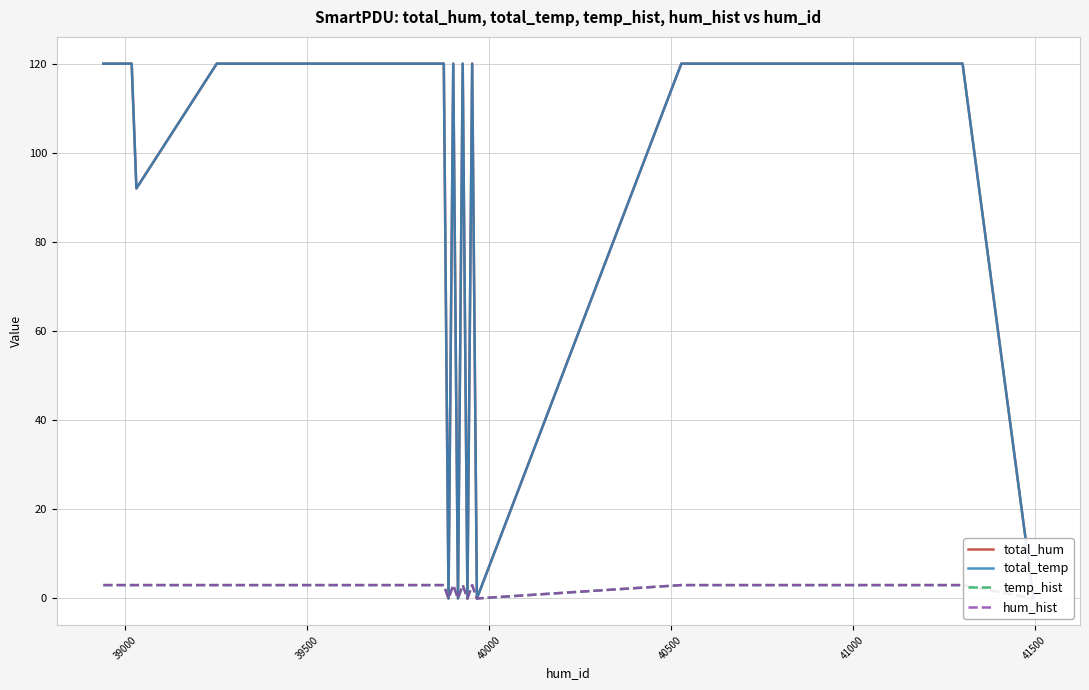

True or false: hum_hist and temp_hist cross at least once.

False